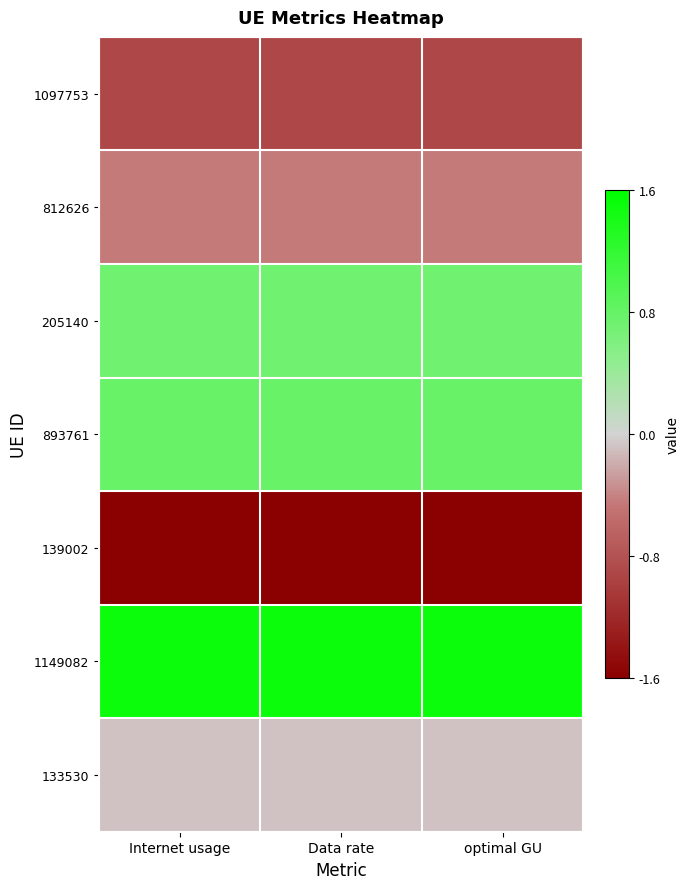

List the series in order of their peak value, lowest first.

139002, 1097753, 812626, 133530, 205140, 893761, 1149082